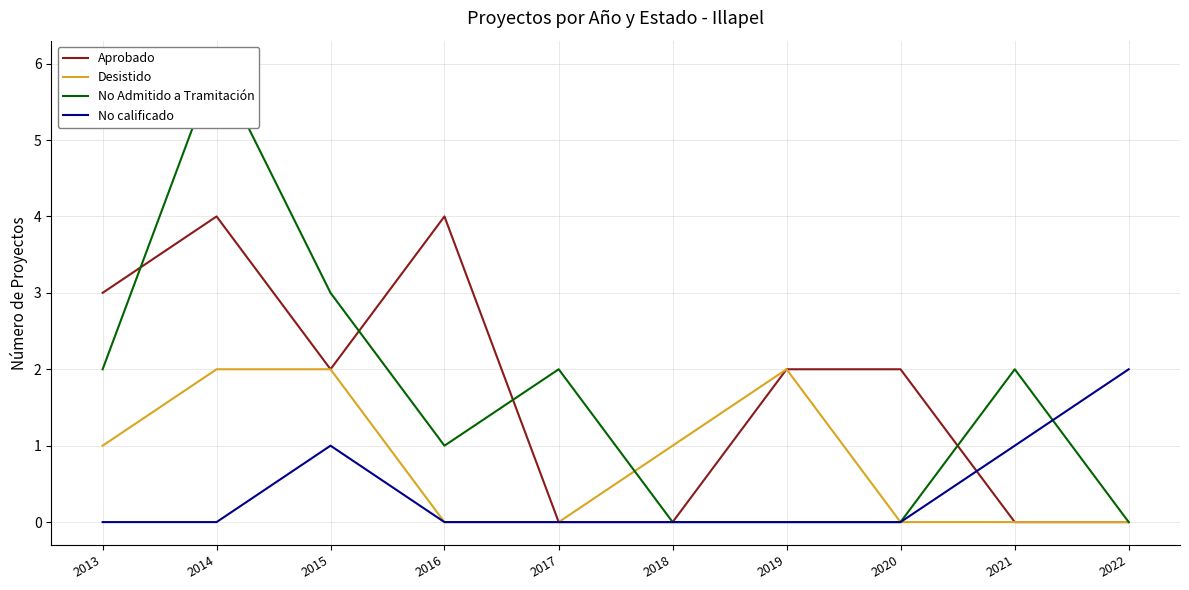

What is the maximum value for Aprobado?

4